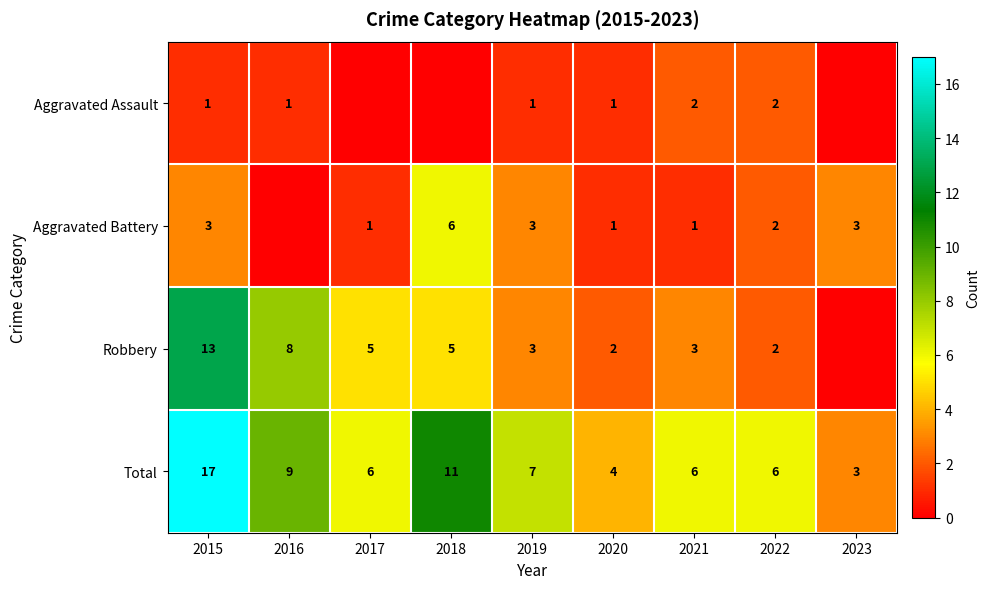

Where does the Total series first go above 6?

2015